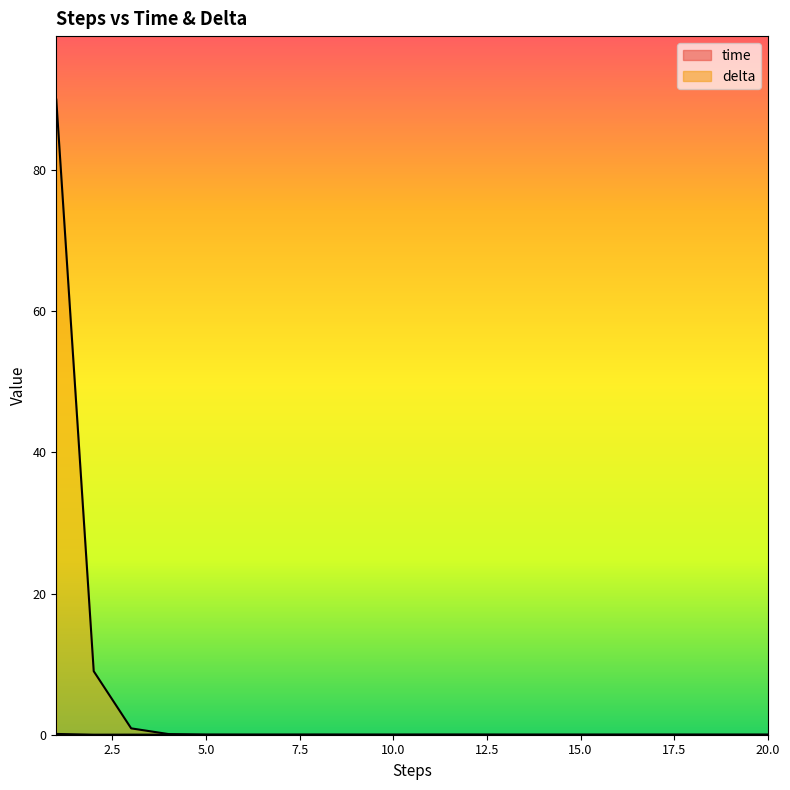

Which label corresponds to the largest value in the chart?

1